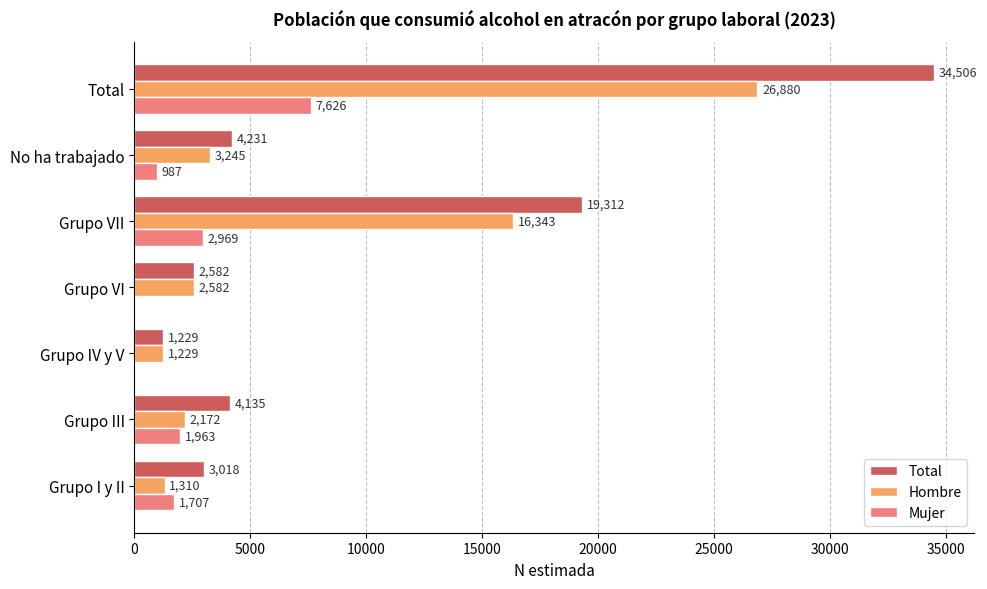

What is the sum of all Total values?

69013